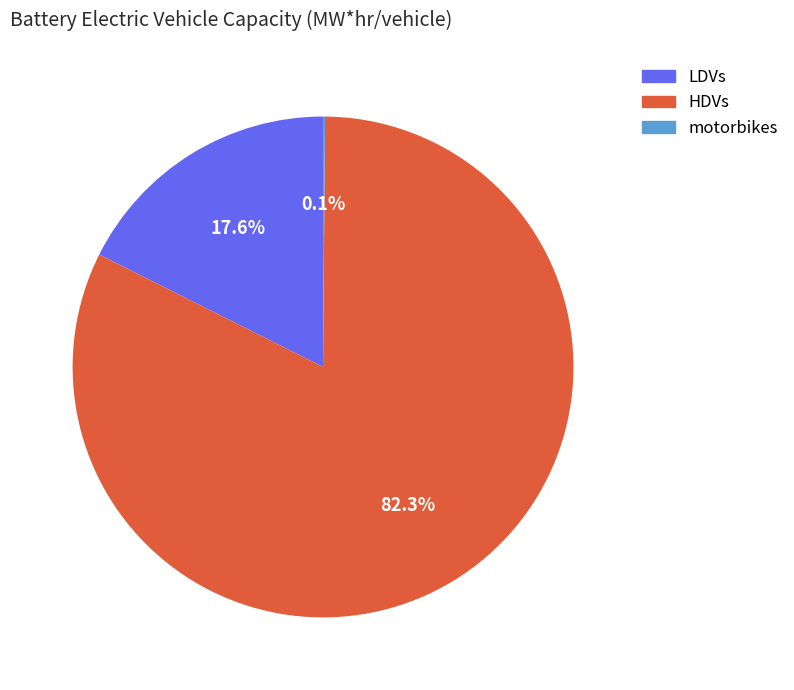

How much of the chart is everything except LDVs?

82.4%